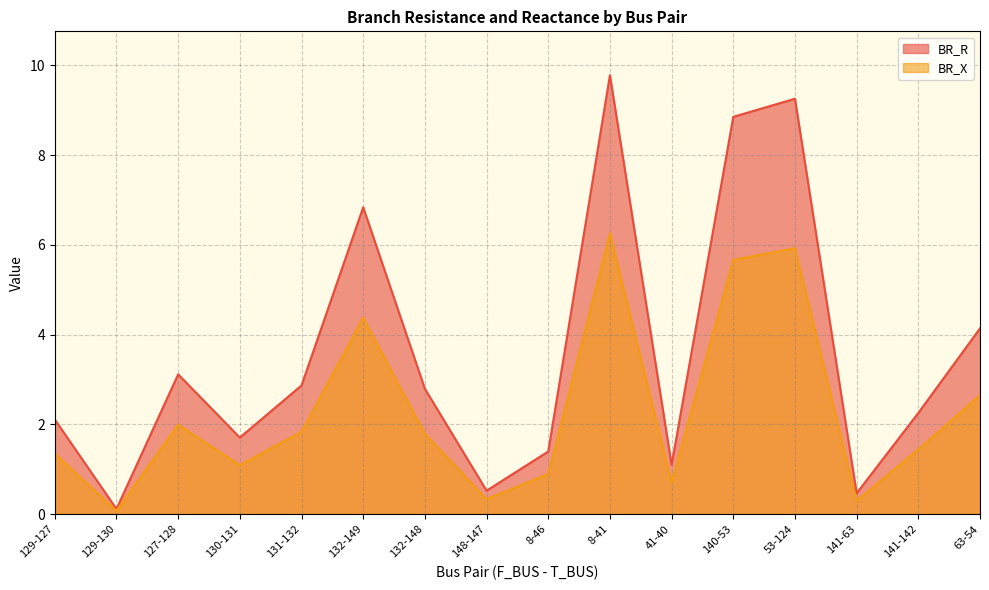

At which label is BR_X closest to 3?

63-54